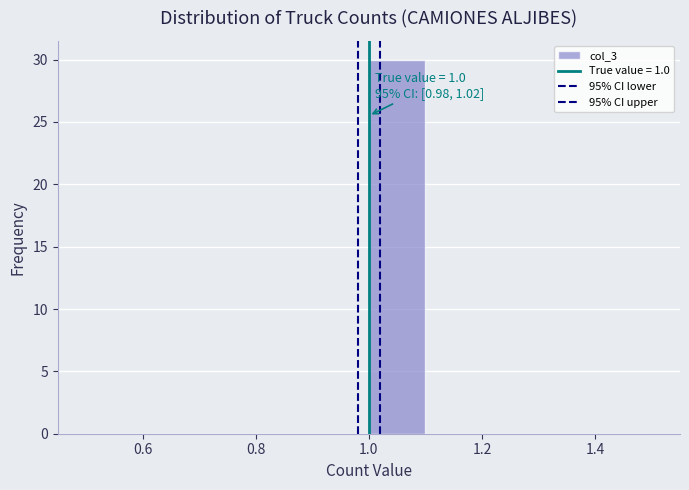

Over which range of the x-axis is the bar tallest?

1.0 to 1.1